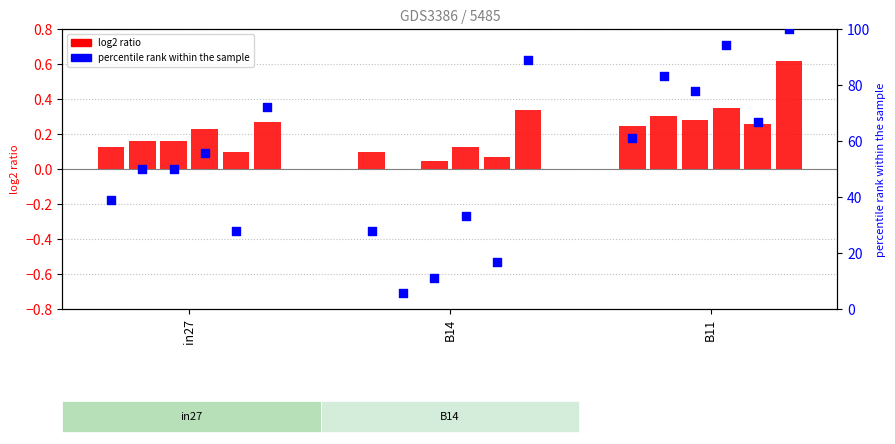

Is the value of job578_scenario0_1204 at B14 greater than the value of job582_scenario2_1212 at B11?

No